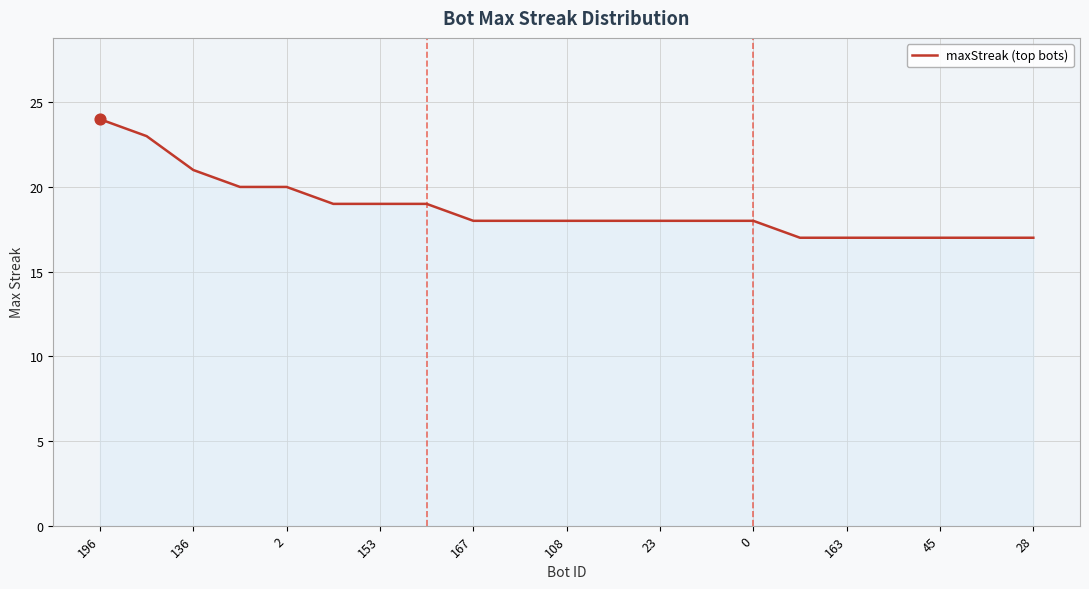

What is the greatest value displayed?

24